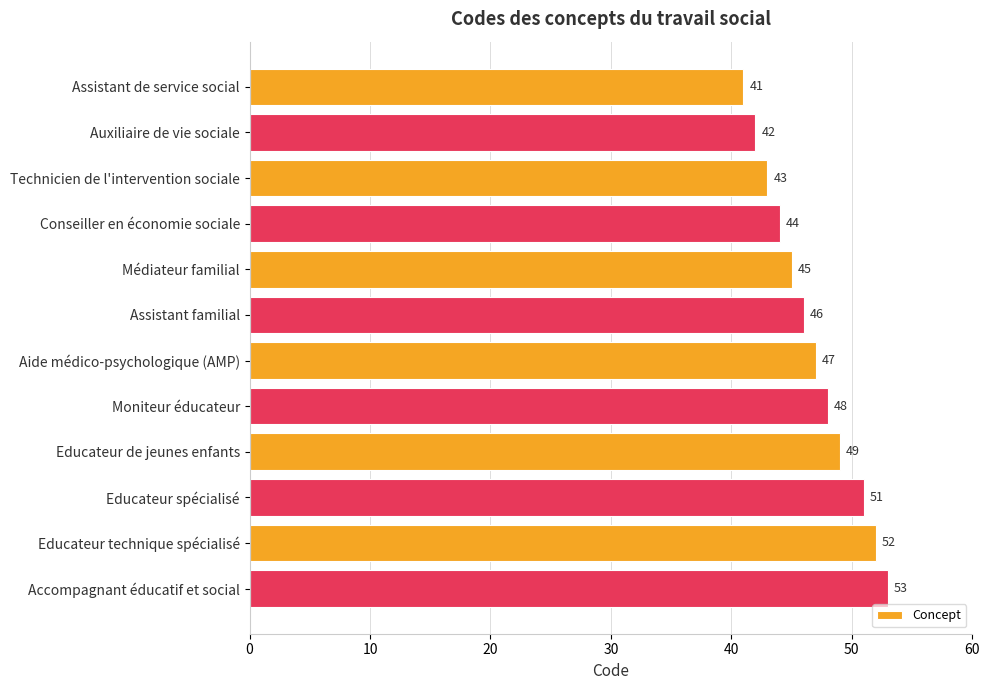

Which has a higher value, Moniteur éducateur or Auxiliaire de vie sociale?

Moniteur éducateur